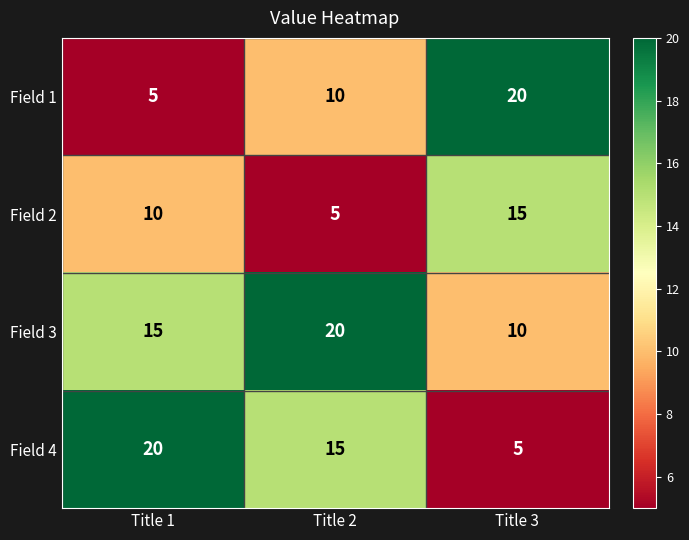

What is the difference between the highest and lowest values at Title 3?

15